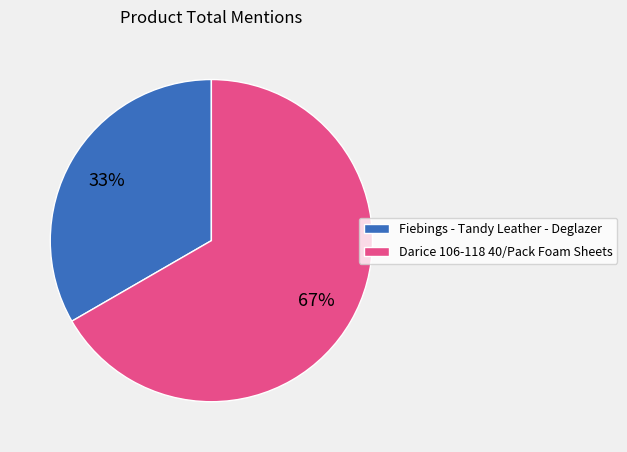

Which slice is the smallest?

Fiebings - Tandy Leather - Deglazer